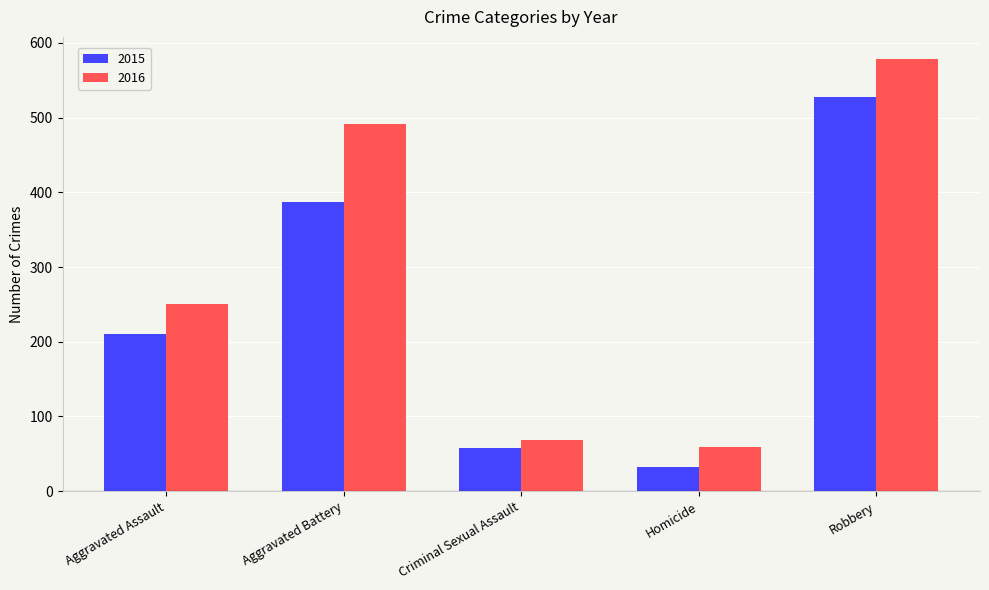

What are all the series names shown in the legend?

2015, 2016